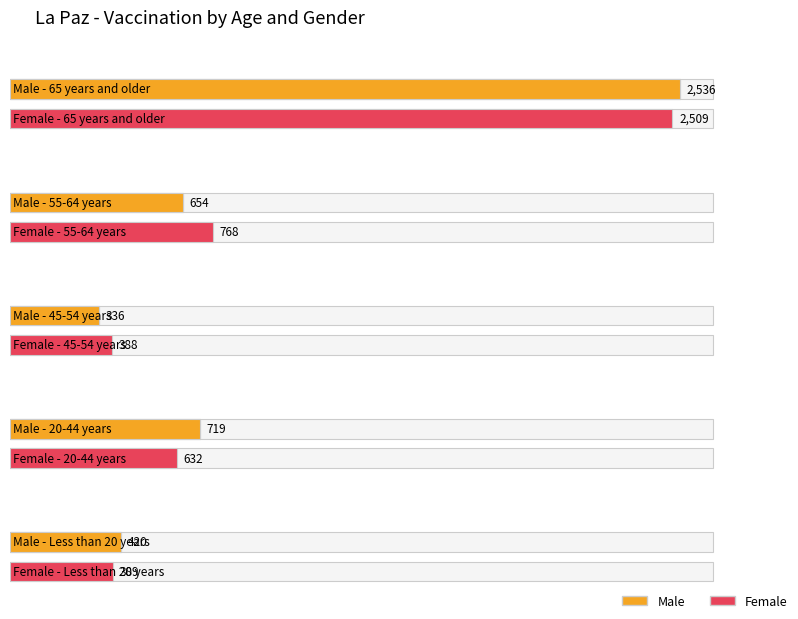

Which series has the widest spread of values?

Male